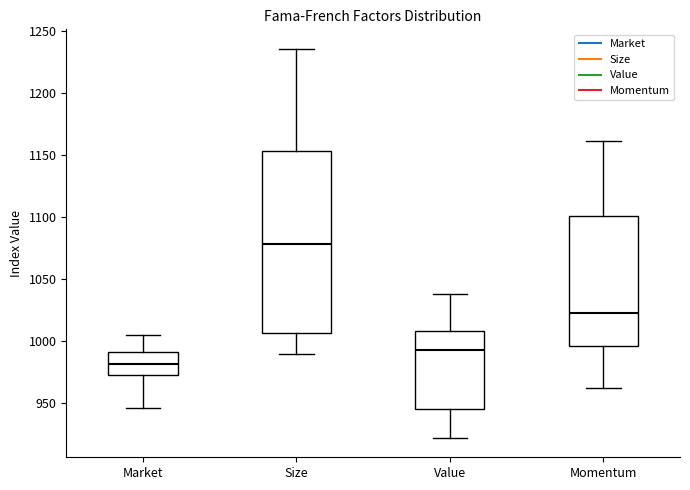

Reading left to right, transcribe this box plot: for each box, give where its median line is, the range the box spans, and where its two whiskers end, as read against the y-axis. The values are not printed on the chart, so give them approximately, as read against the axis.

Market: median 980, box 970 to 990, whiskers 945 to 1005
Size: median 1080, box 1005 to 1155, whiskers 990 to 1235
Value: median 990, box 945 to 1010, whiskers 920 to 1040
Momentum: median 1020, box 995 to 1100, whiskers 960 to 1160